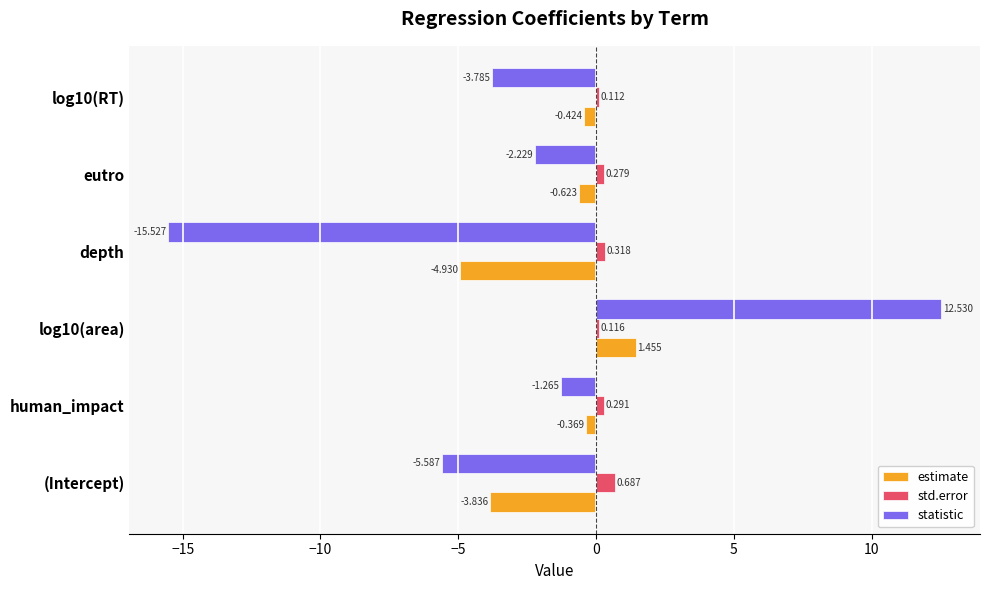

At which label does statistic reach its minimum?

depth